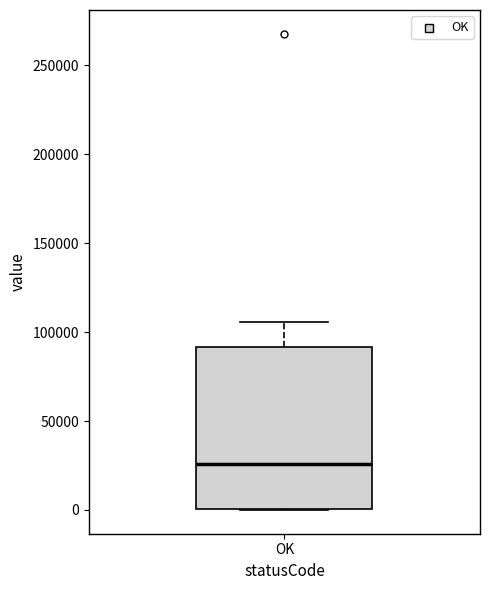

Where does the upper whisker of the box for OK end on the y-axis? The values are not printed on the chart, so give them approximately, as read against the axis.

105000